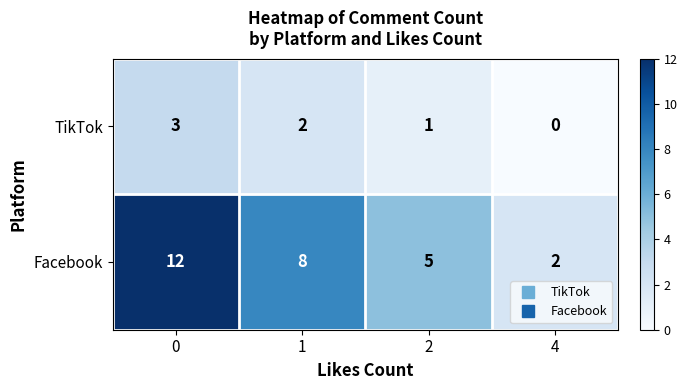

Is it true that Facebook equals 18 at 0?

False